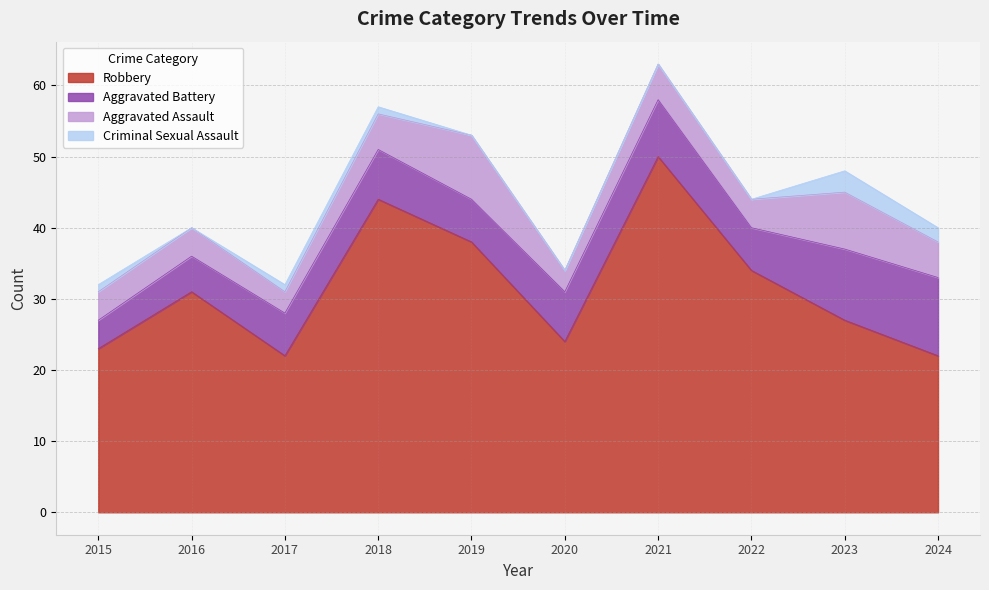

What is the total value across all series at 2016?

40